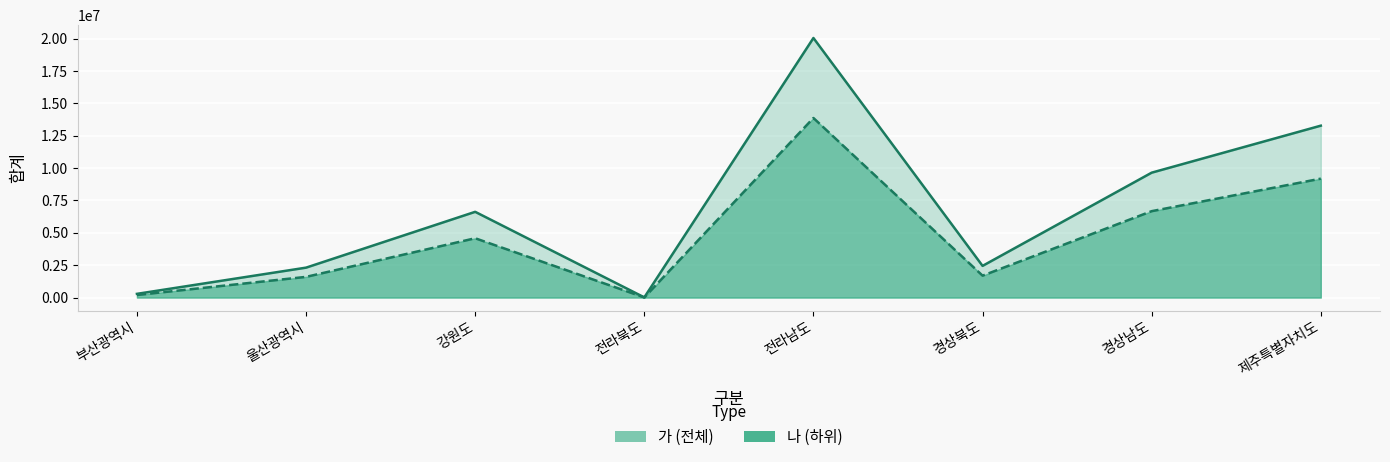

What is the sum of all 나 (lower) values?

37811115